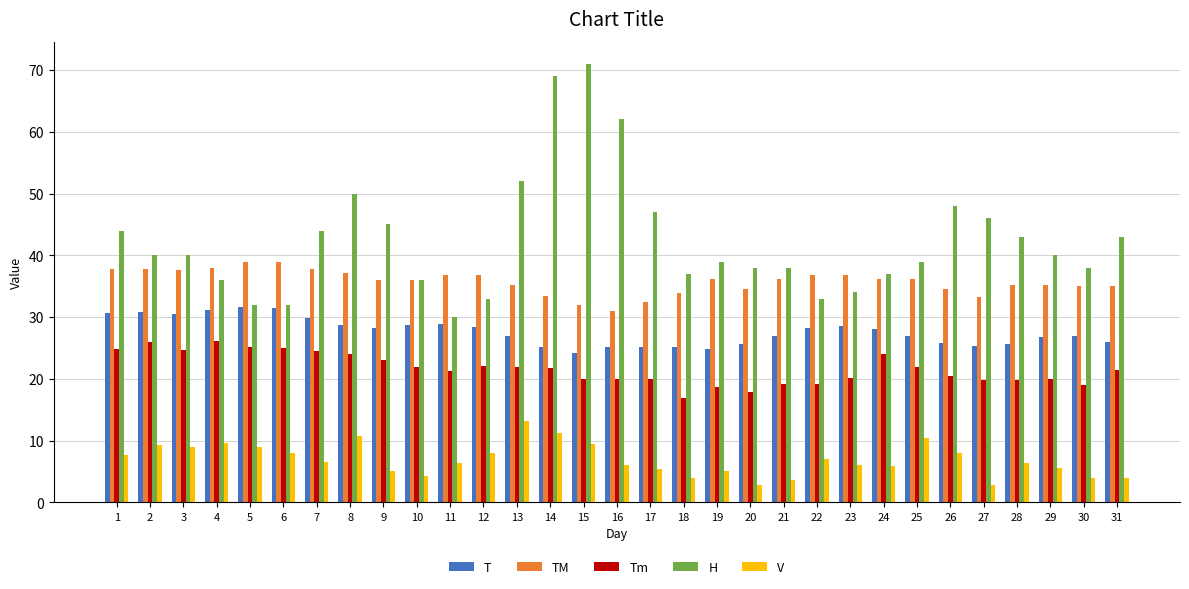

Is the value of V at 25 greater than the value of Tm at 15?

No